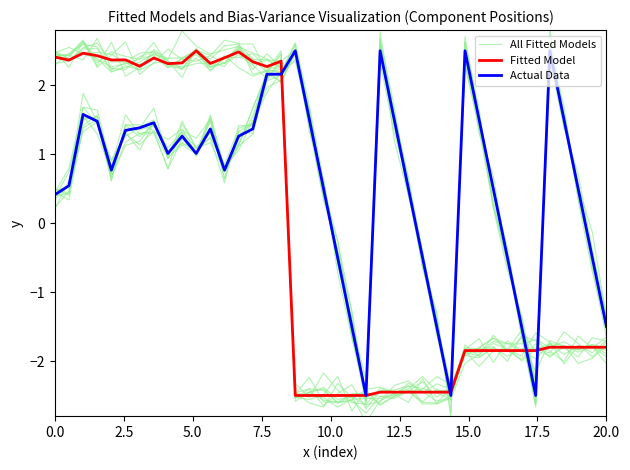

What is the sum of all All Fitted Models values?

-10.5